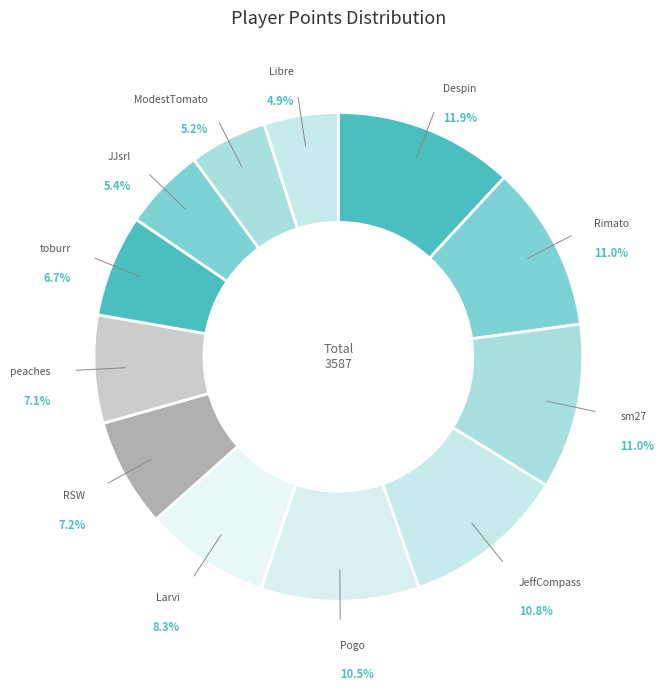

What percentage do Rimato and JJsrl together represent?

16.4%